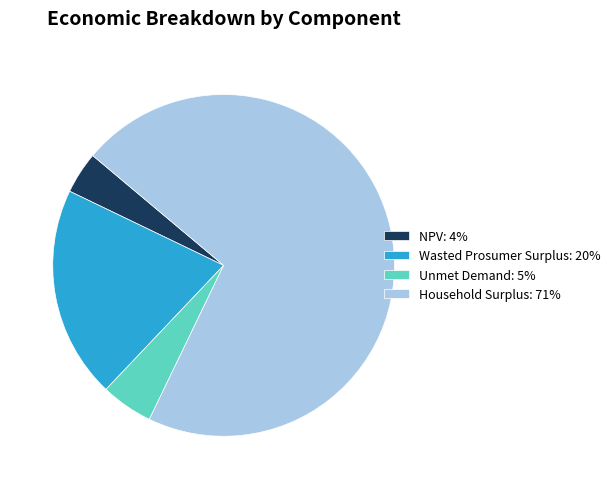

True or false: Wasted Prosumer Surplus: 20% accounts for 14% of the total.

False